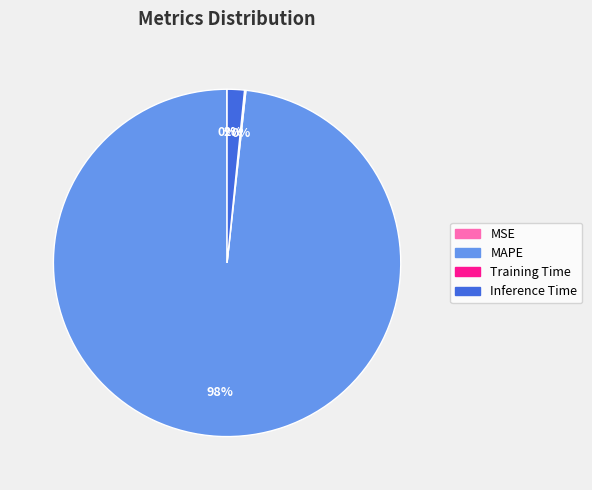

Which slice represents more than half of the pie?

MAPE